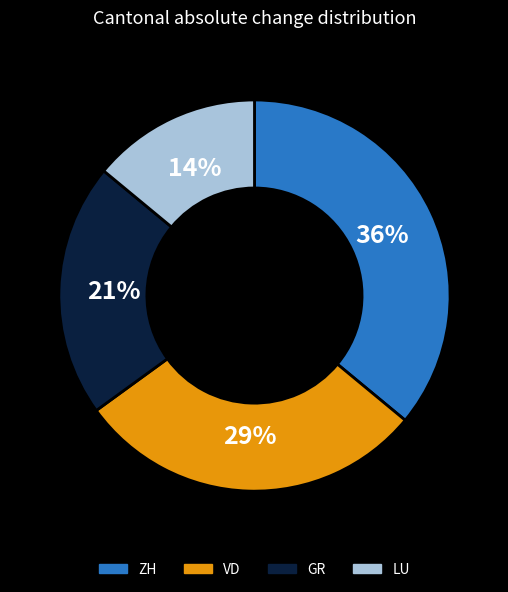

To the nearest percent, what is the difference between the largest and smallest slice percentages?

22%